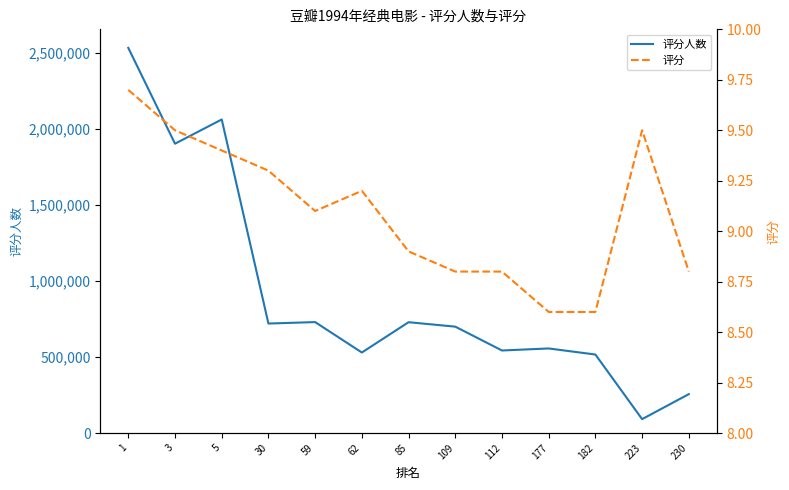

What is the sum of the 评分 values at 5 and 59?

18.5